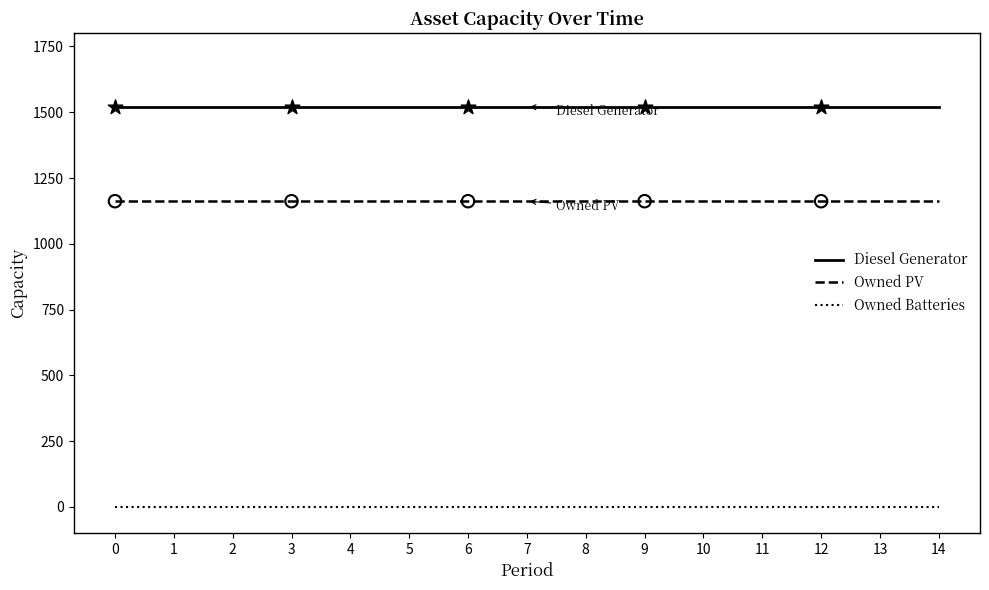

True or false: Owned PV and Owned Batteries cross at least once.

False